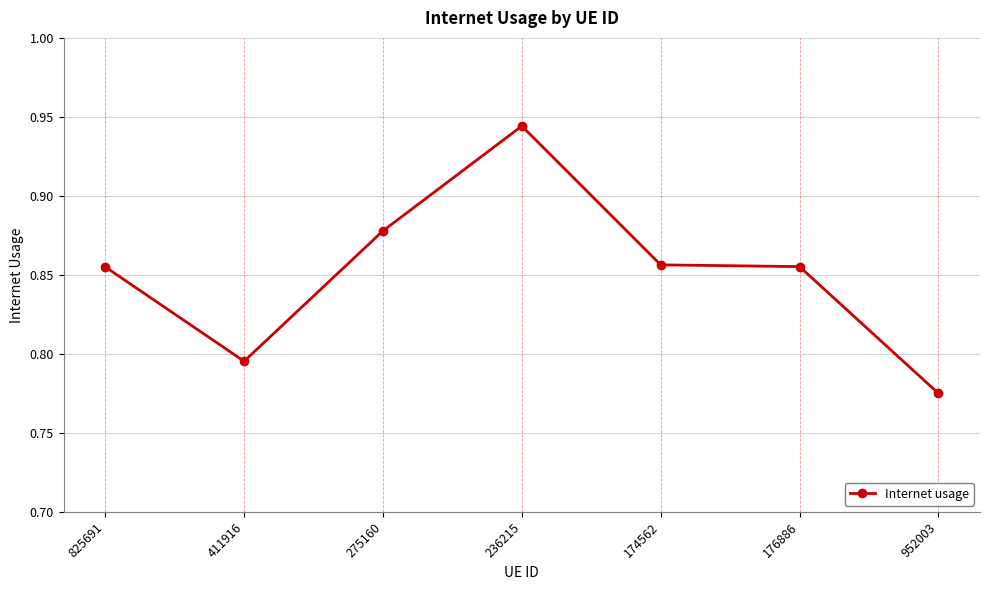

At which category does the data reach its first local valley?

411916